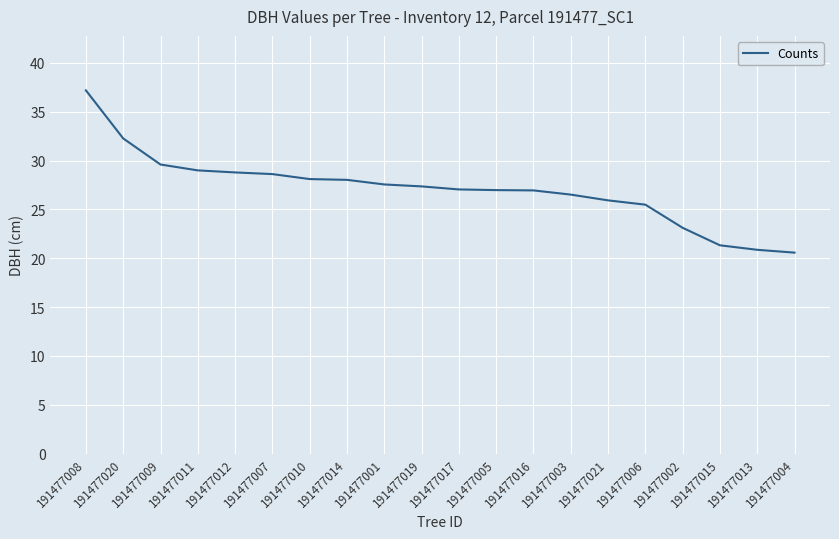

Is it true that the value at 191477009 is 44.5?

False